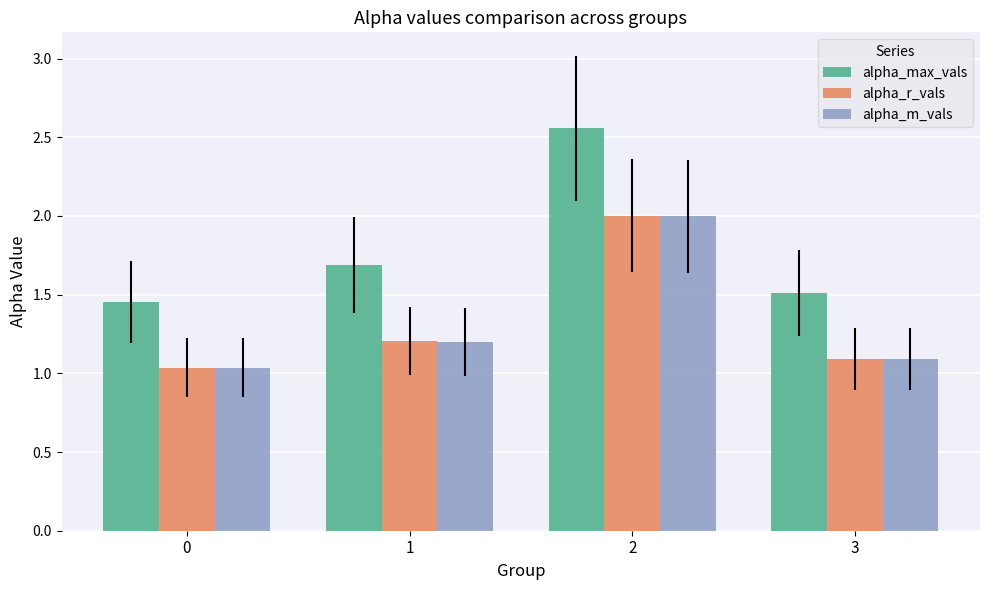

Which series has the widest spread of values?

alpha_max_vals